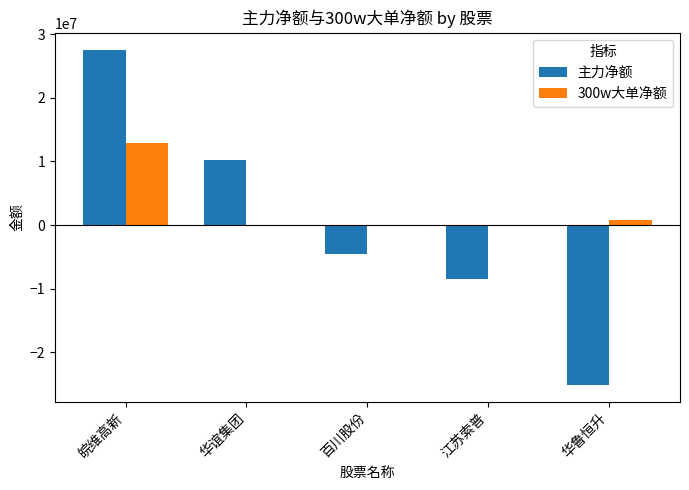

Reading right to left, extract all data points from this chart.

主力净额: -25079296	-8496804	-4460667	10165673	27575922
300w大单净额: 748295	0	0	0	12848689